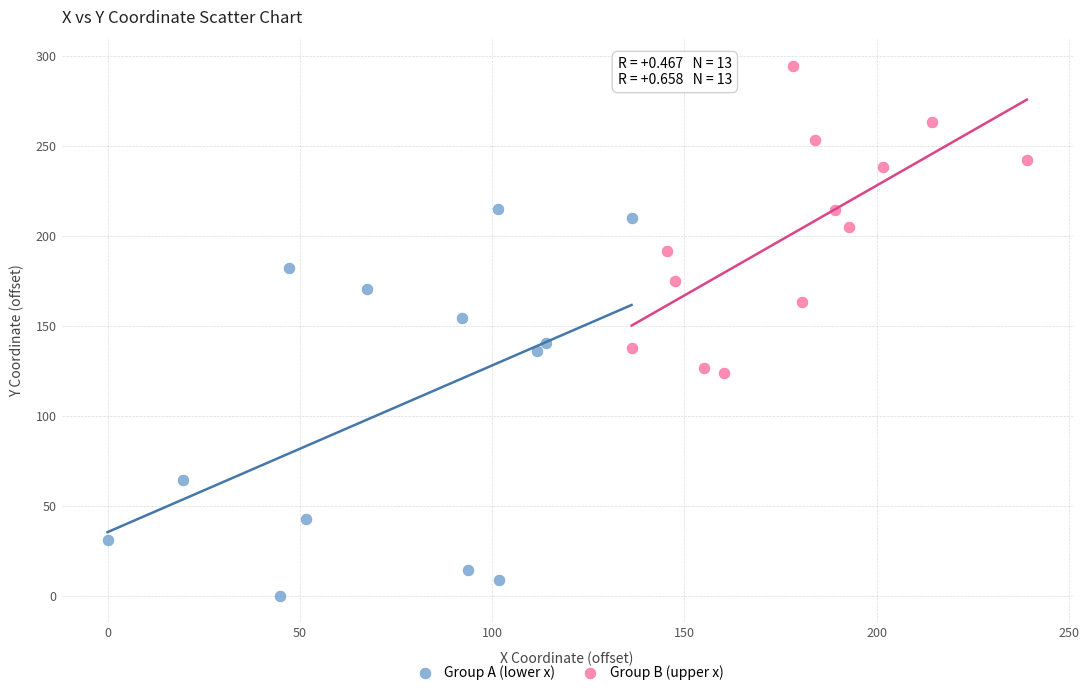

Which series reaches the maximum Y coordinate?

Group B (upper x)